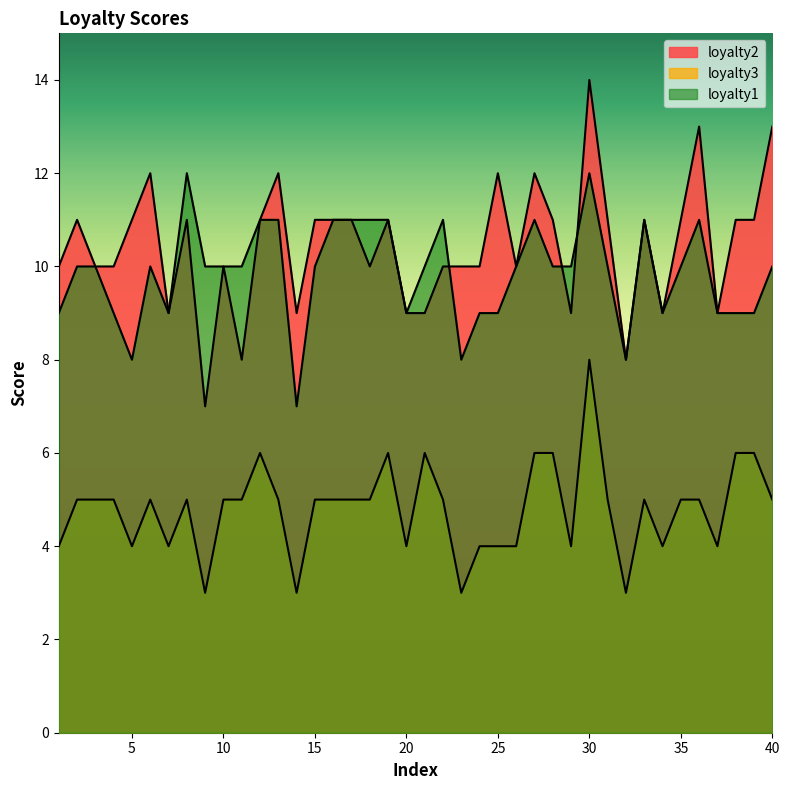

What is the minimum value for loyalty2?

7